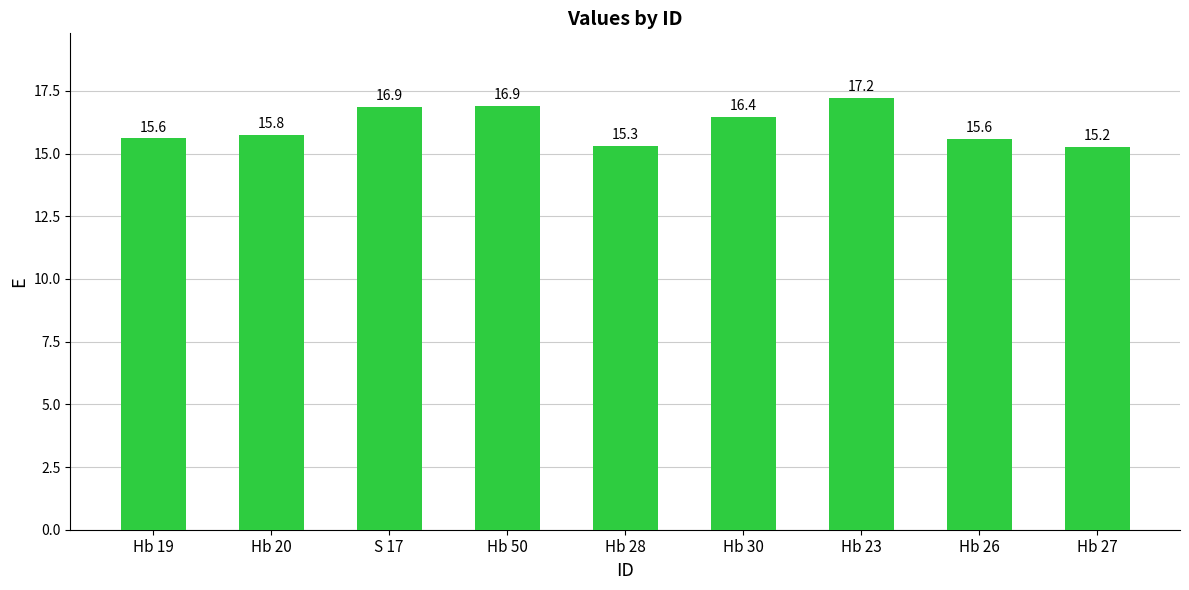

What is the value of the 6th bar from the left?

16.4